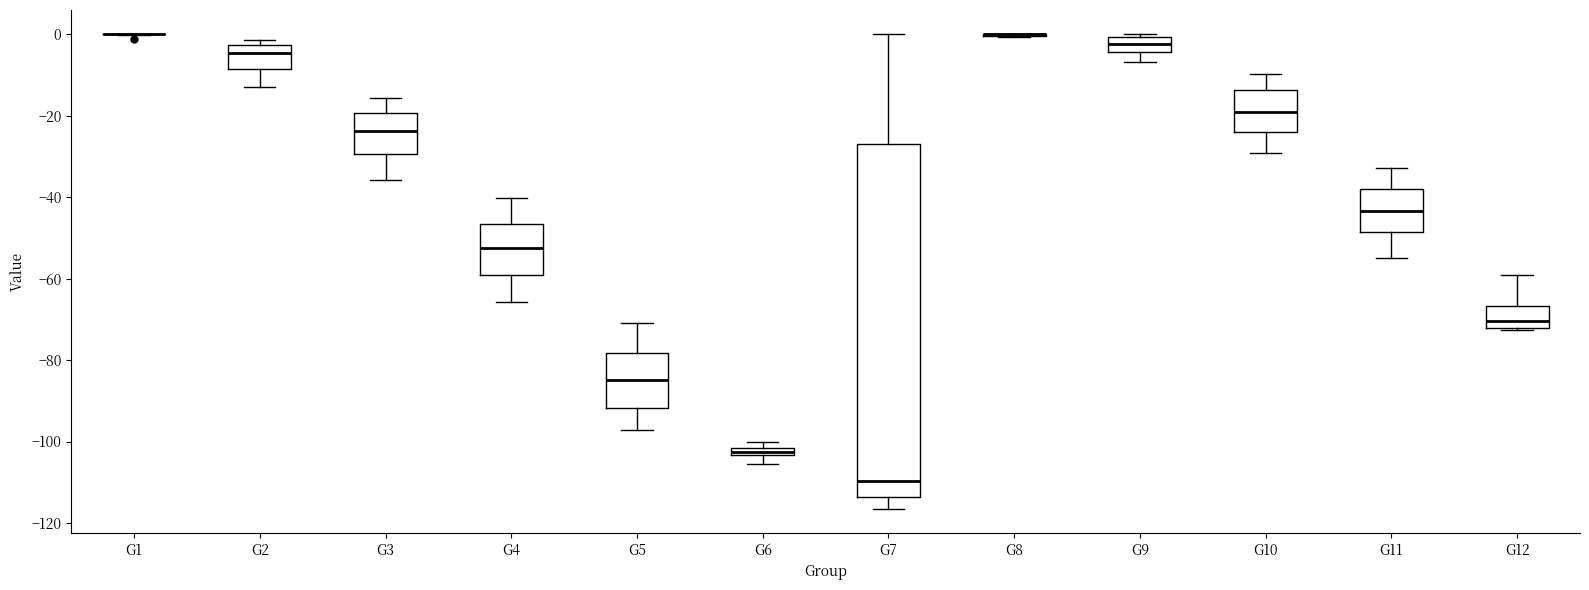

Comparing the boxes themselves (not the whiskers), which one is the tallest?

G7